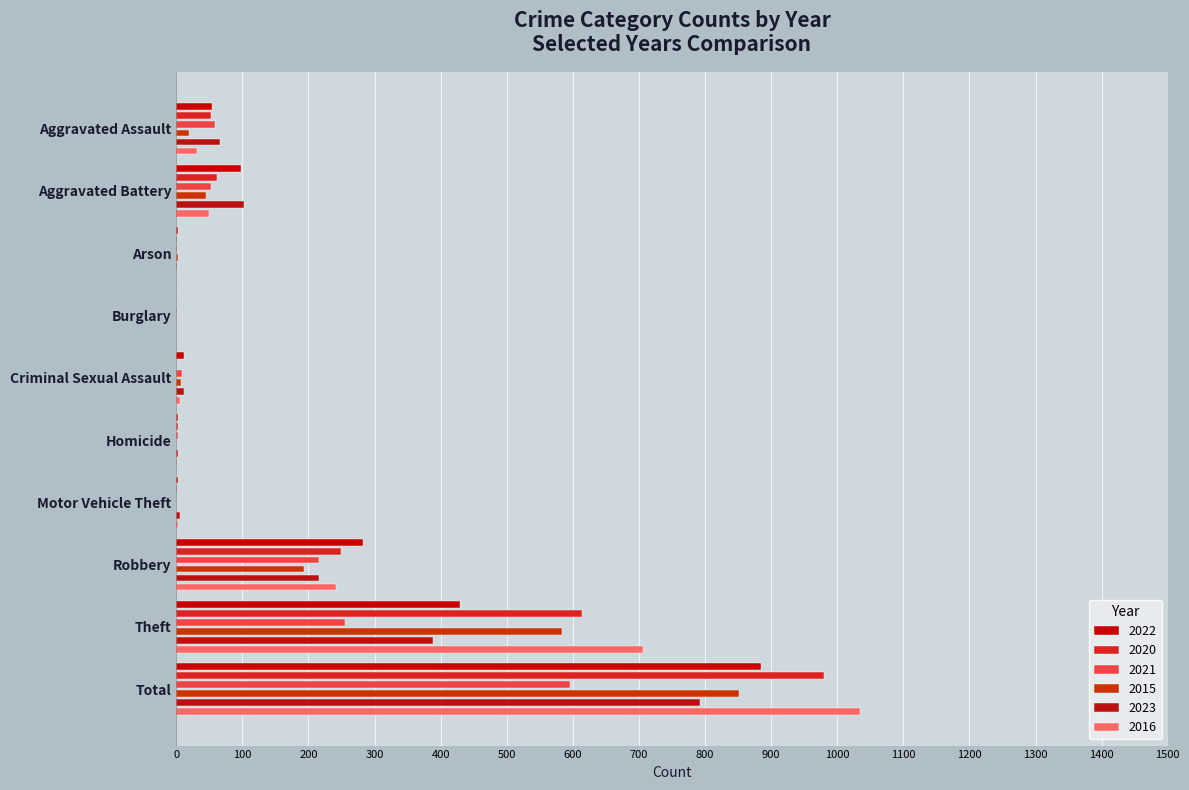

How many bars are there in total?

60